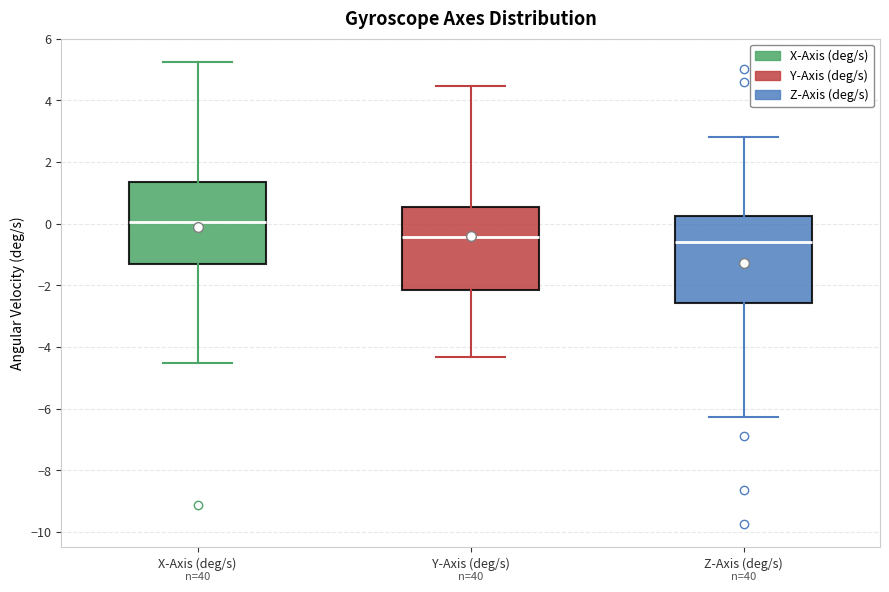

Reading left to right, transcribe this box plot: for each box, give where its median line is, the range the box spans, and where its two whiskers end, as read against the y-axis. The values are not printed on the chart, so give them approximately, as read against the axis.

X-Axis (deg/s): median 0.0, box -1.4 to 1.4, whiskers -4.6 to 5.2
Y-Axis (deg/s): median -0.4, box -2.2 to 0.6, whiskers -4.4 to 4.4
Z-Axis (deg/s): median -0.6, box -2.6 to 0.2, whiskers -6.2 to 2.8